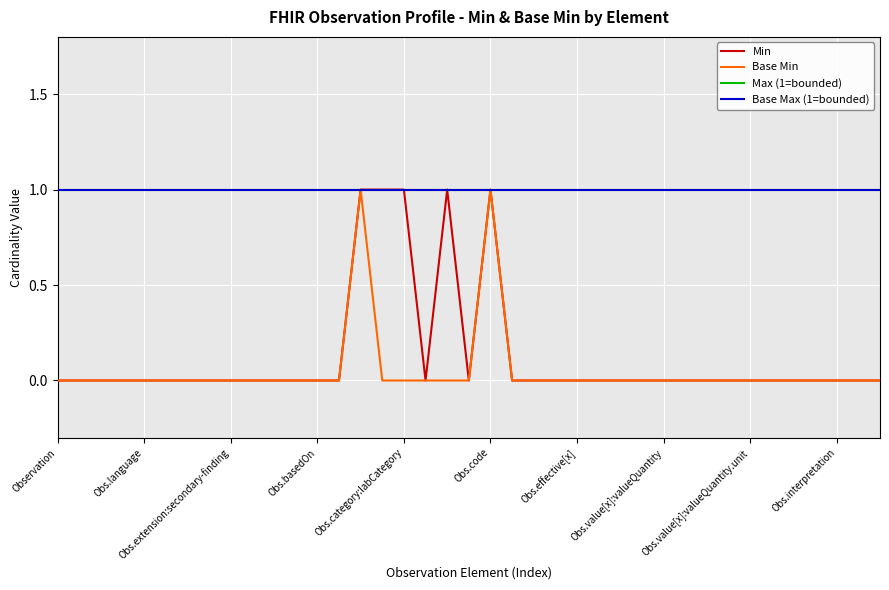

At how many categories does at least one series exceed 0?

39